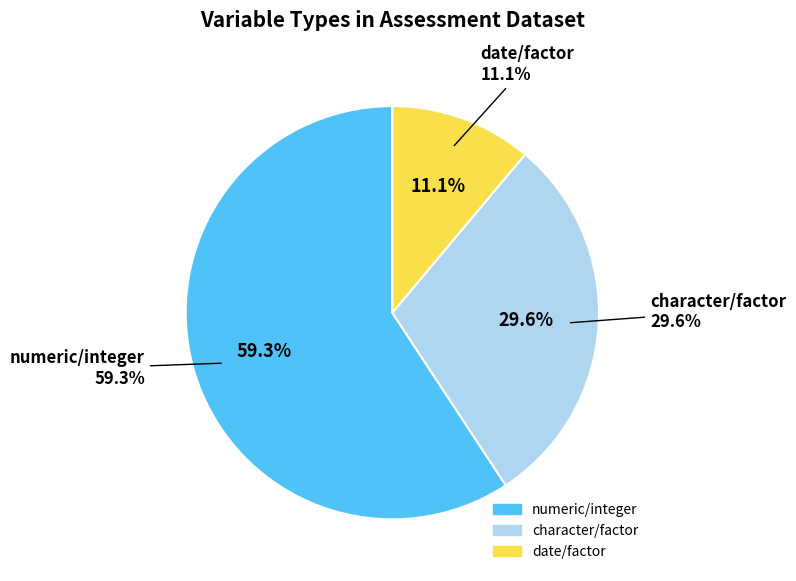

What is the largest slice in the pie chart?

numeric/integer